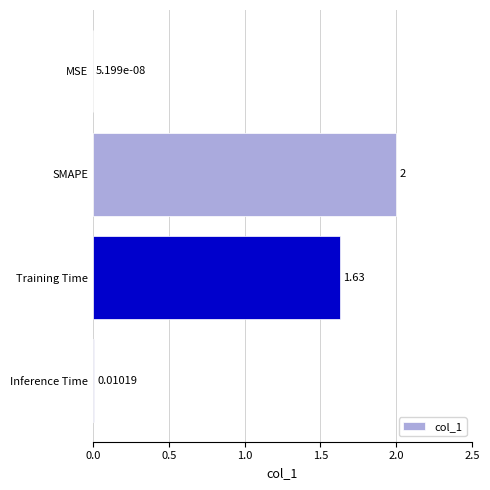

At which label is the value closest to 1?

Training Time